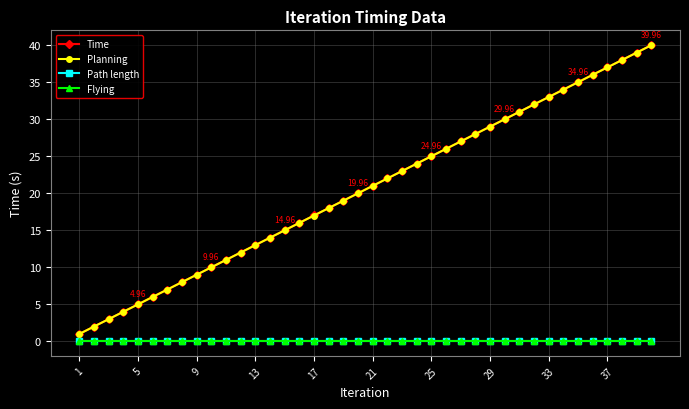

Is this an area chart (filled region under the line)?

No